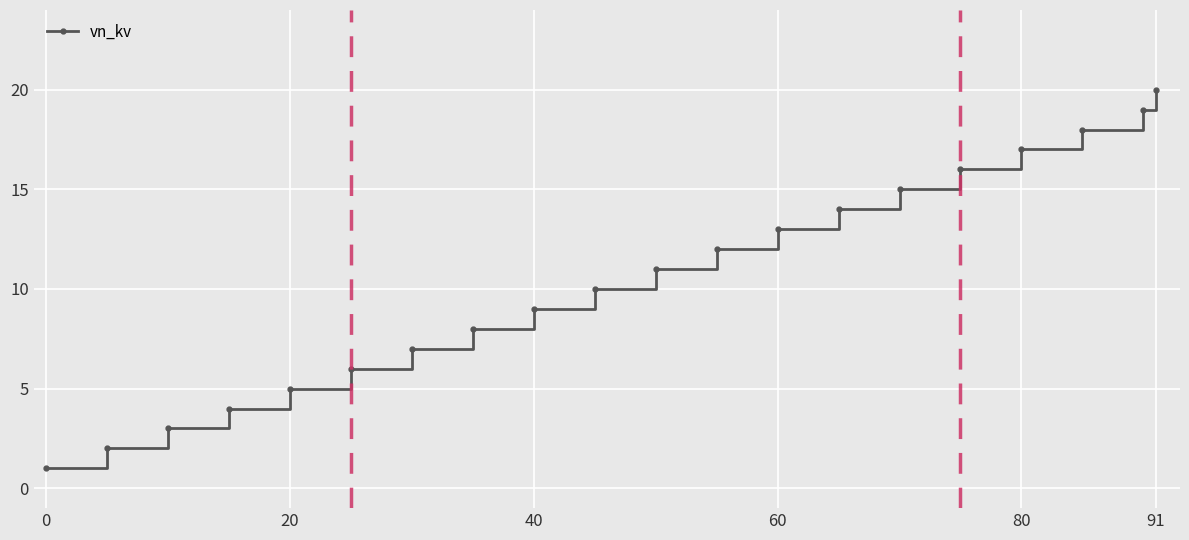

True or false: the data has more than 1 interior local peaks.

False